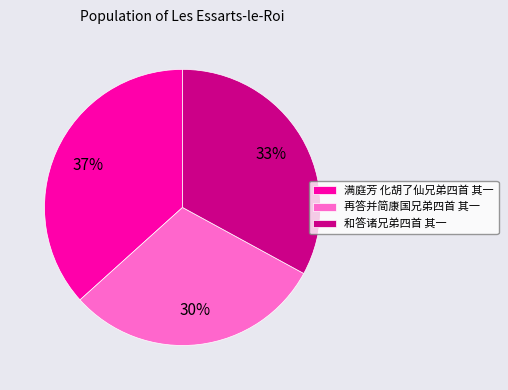

Which has a higher value, 再答并简康国兄弟四首 其一 or 满庭芳 化胡了仙兄弟四首 其一?

满庭芳 化胡了仙兄弟四首 其一